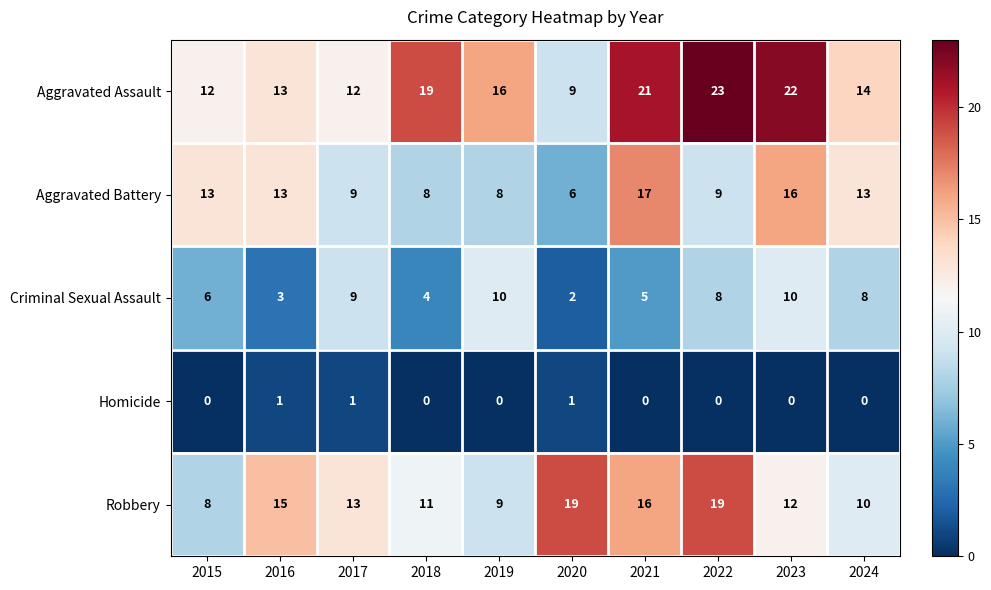

What is the difference between the highest and lowest values at 2024?

14